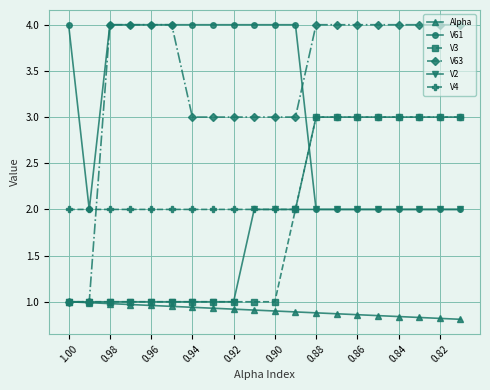

Which series has the largest total across all categories?

V63